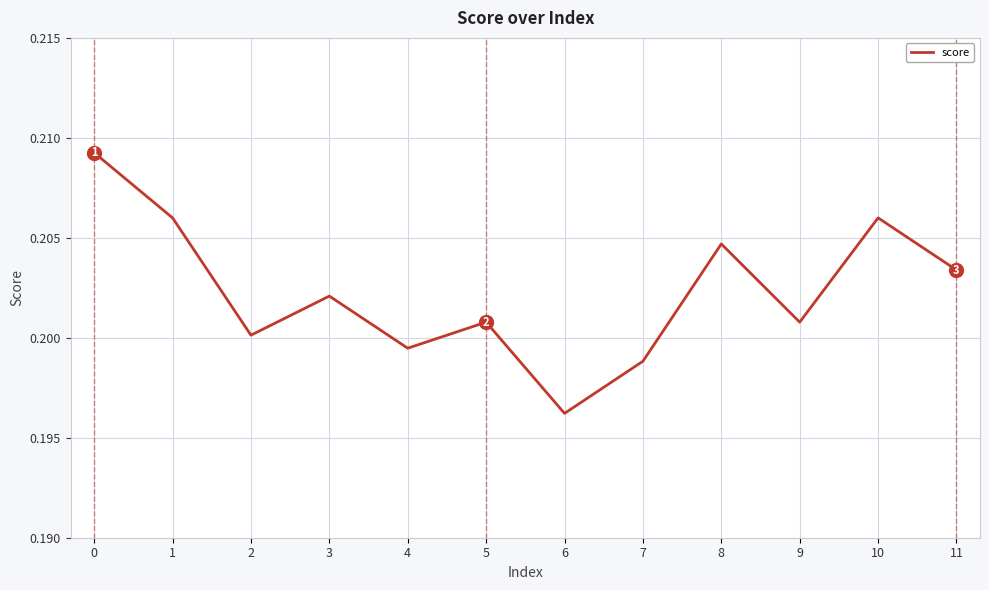

True or false: there are more than 2 points higher than both neighbors.

True